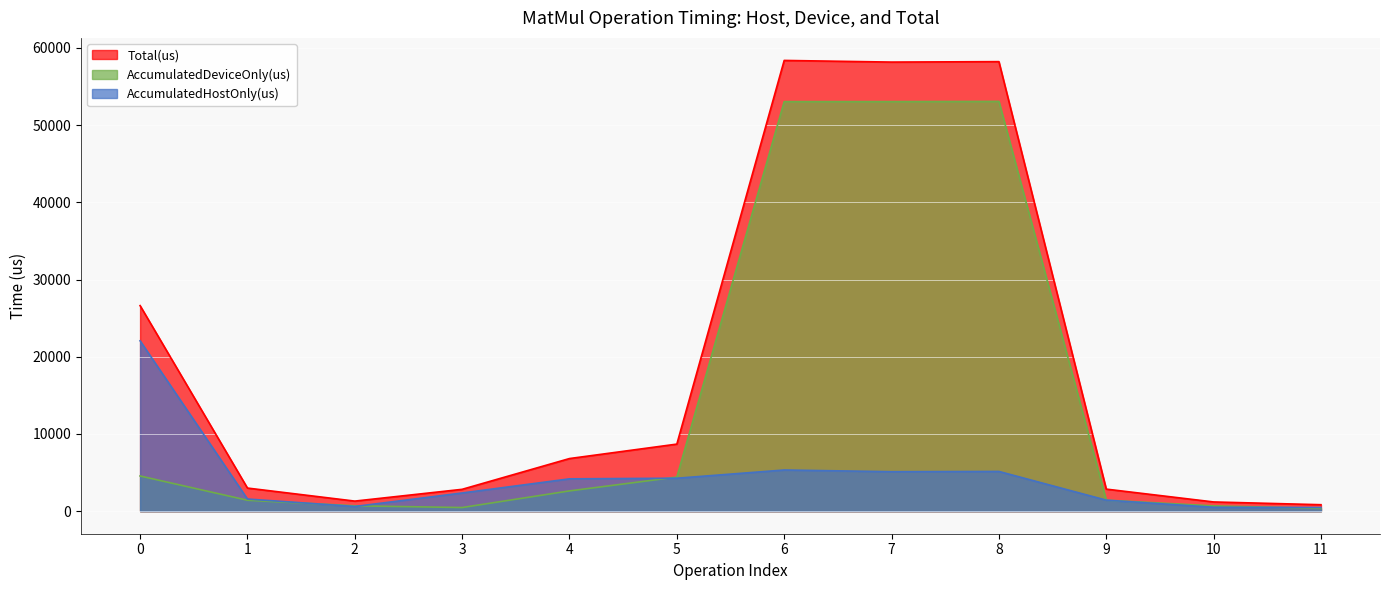

How many values in the Total(us) series exceed 6818?

5